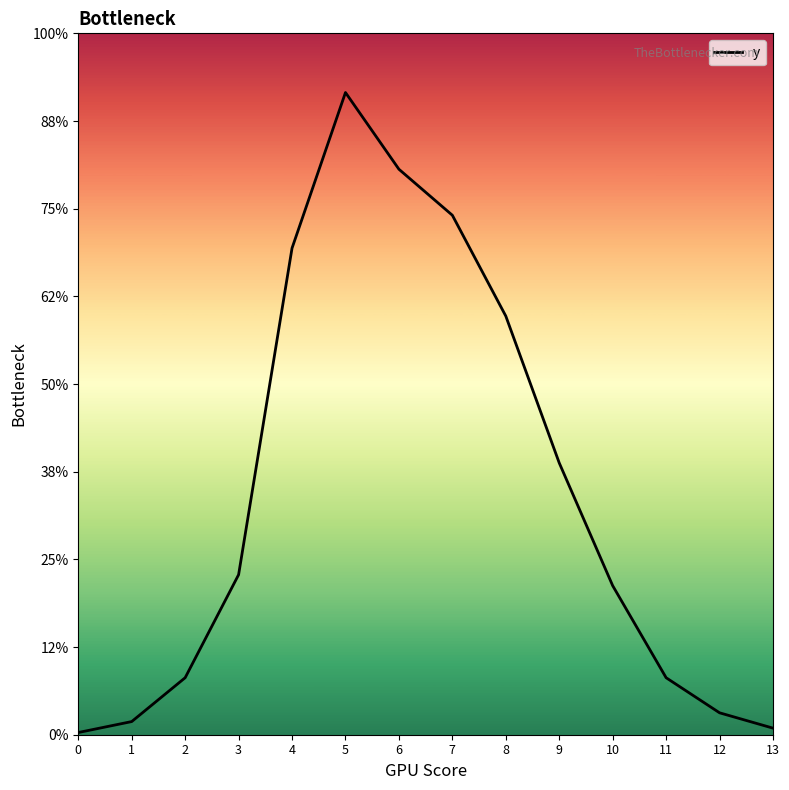

What is the value of the 14th point from the left?

3